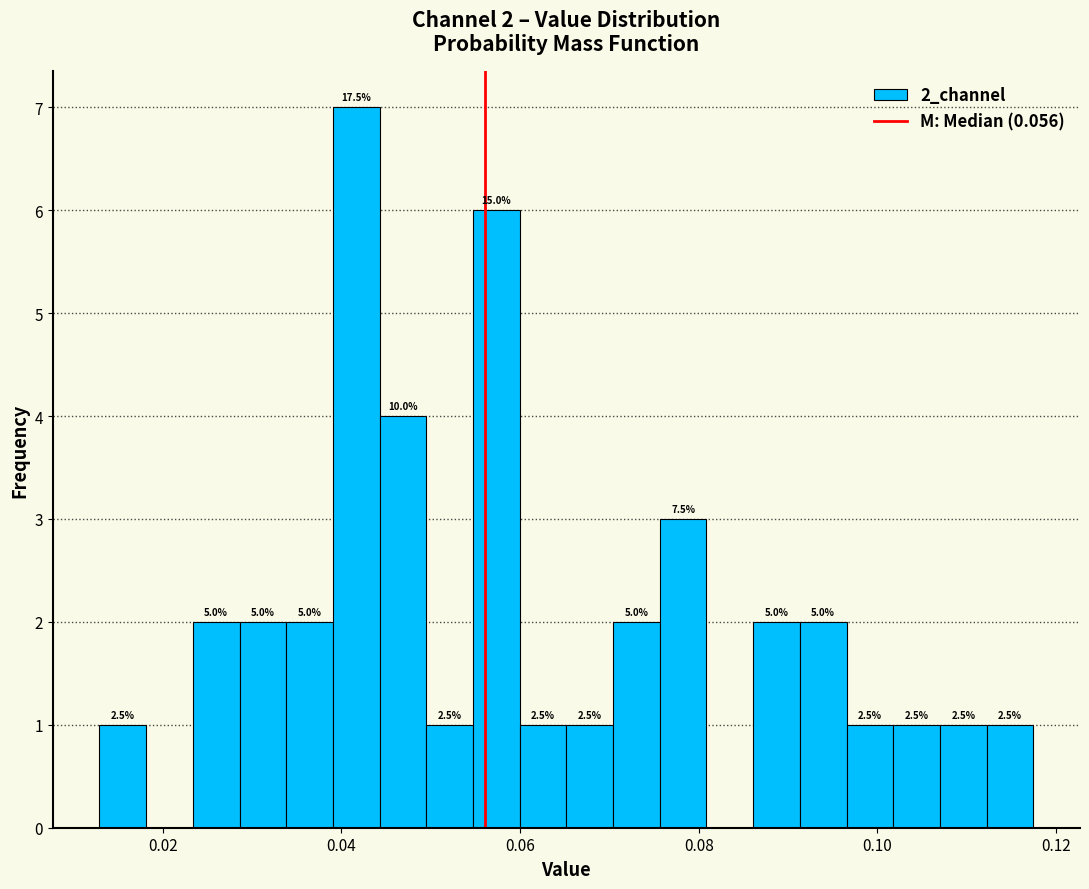

Read against the x-axis, roughly where is the centre of the tallest bar?

0.042